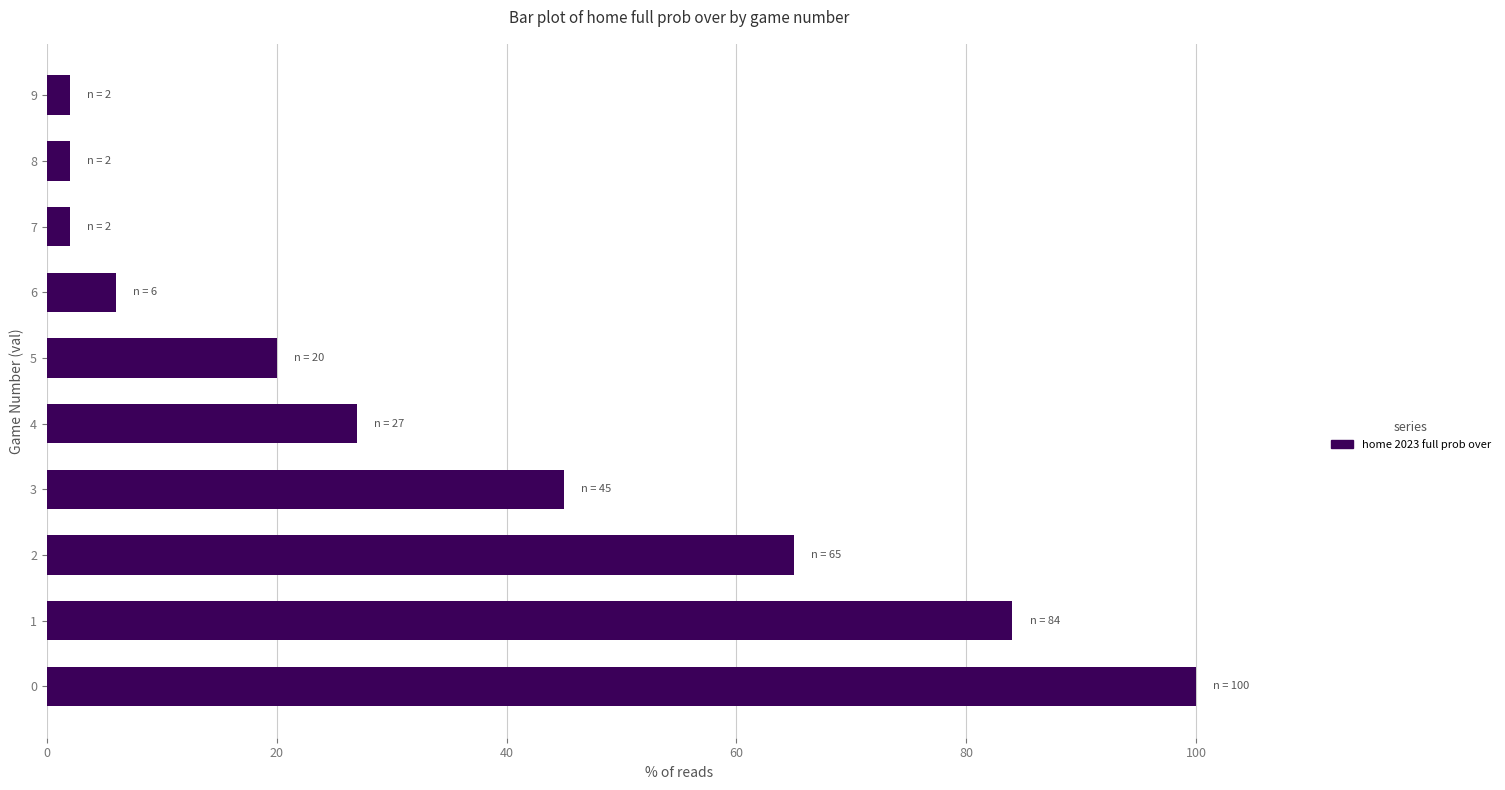

What is the ratio of the value at 8 to the value at 9?

1.0